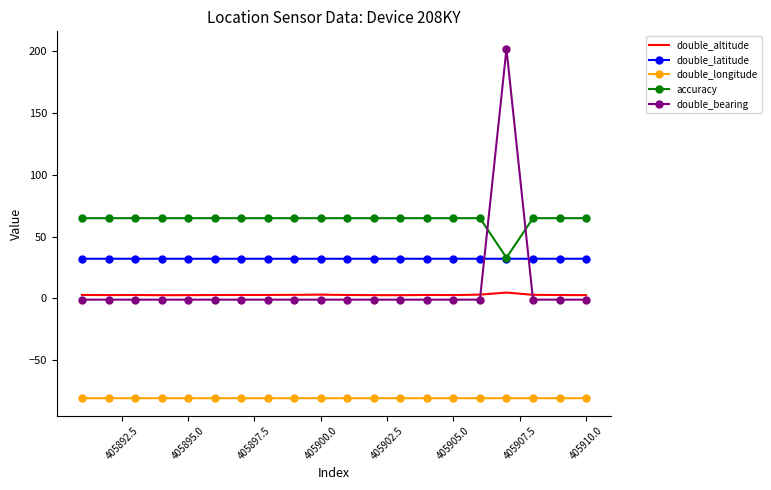

What is the difference between the maximum and minimum values in the accuracy series?

32.0